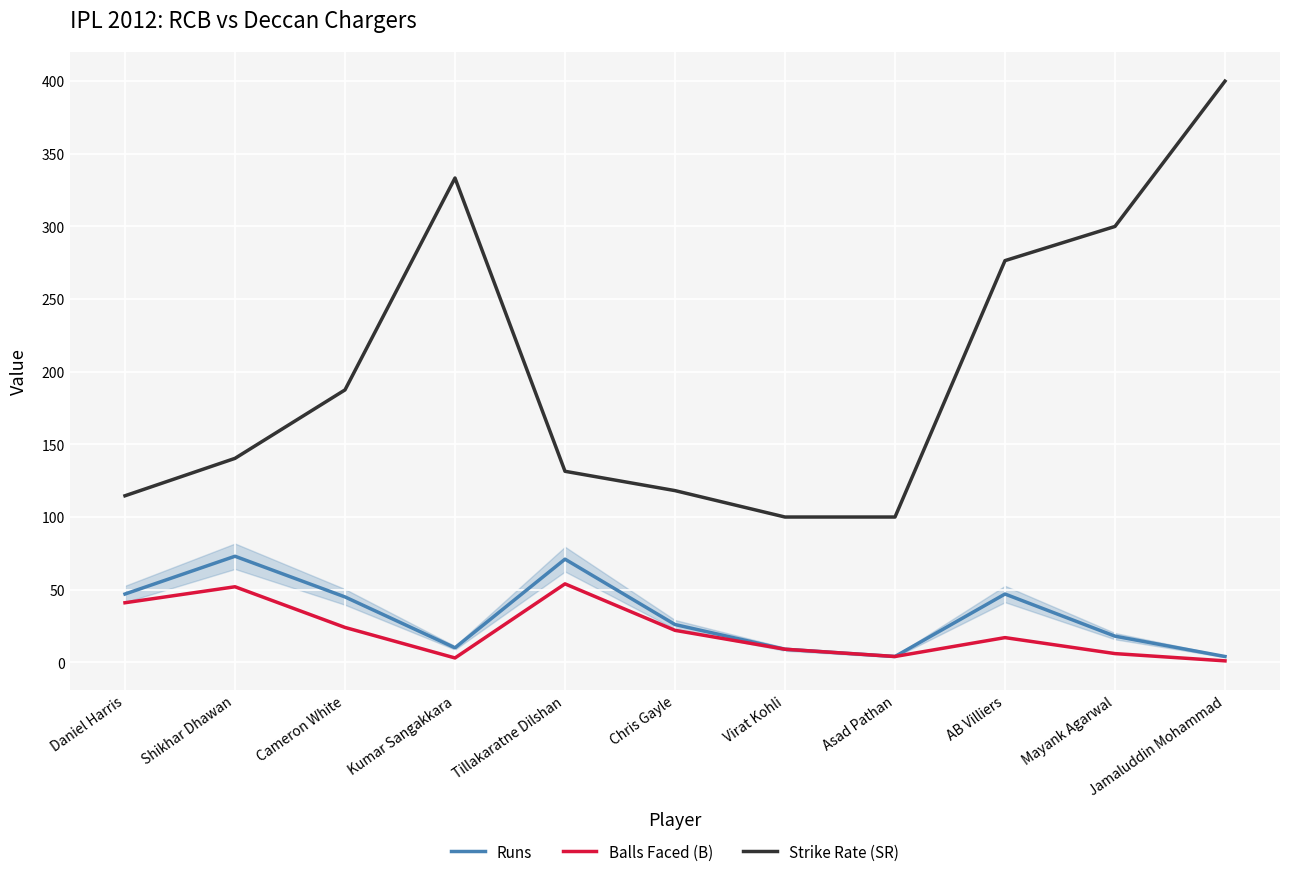

True or false: Strike Rate (SR) has a value of 100.0 at Virat Kohli.

True